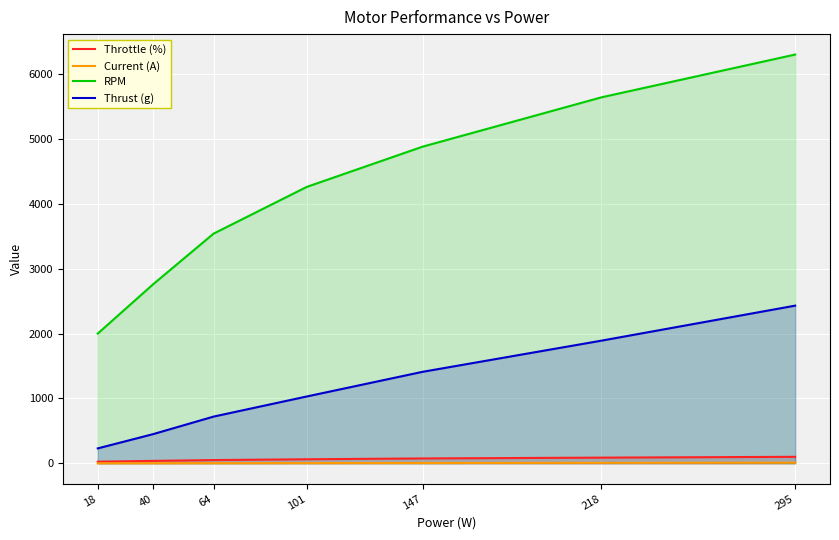

What is the average value of the Current (A) series?

4.1